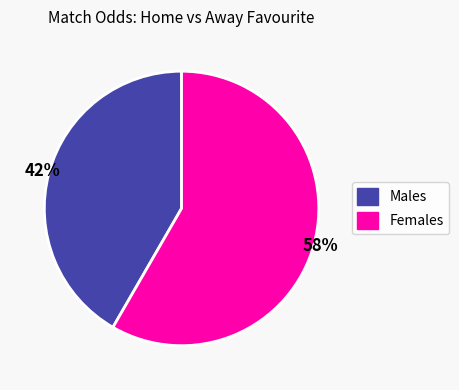

Count the number of slices in the pie.

2